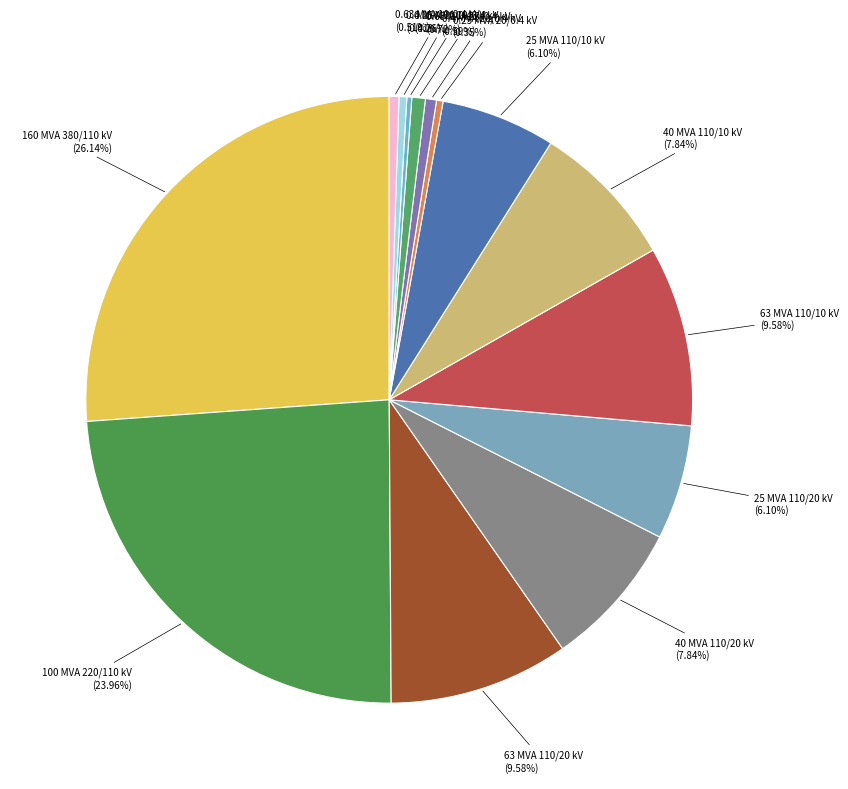

Does 25 MVA 110/20 kV (6.10%) represent more than half of the total?

No